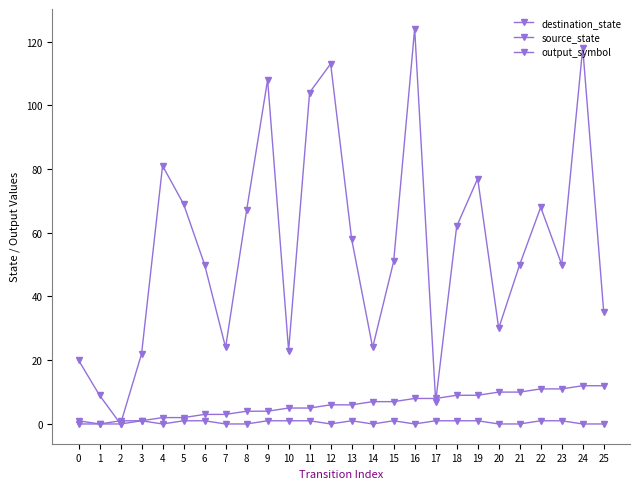

How many categories are shown in the chart?

26